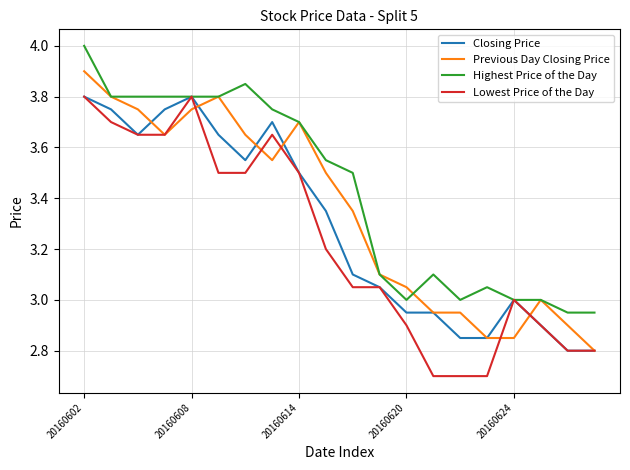

Which series has the largest total across all categories?

Highest Price of the Day